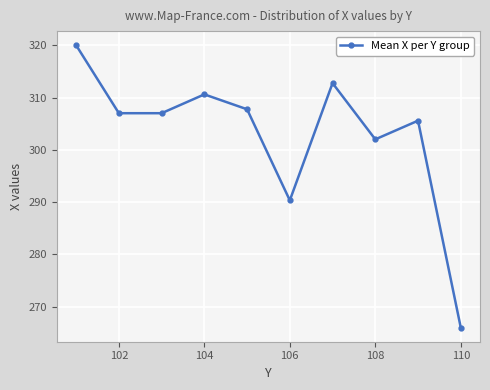

What is the sum of all values?

3029.0